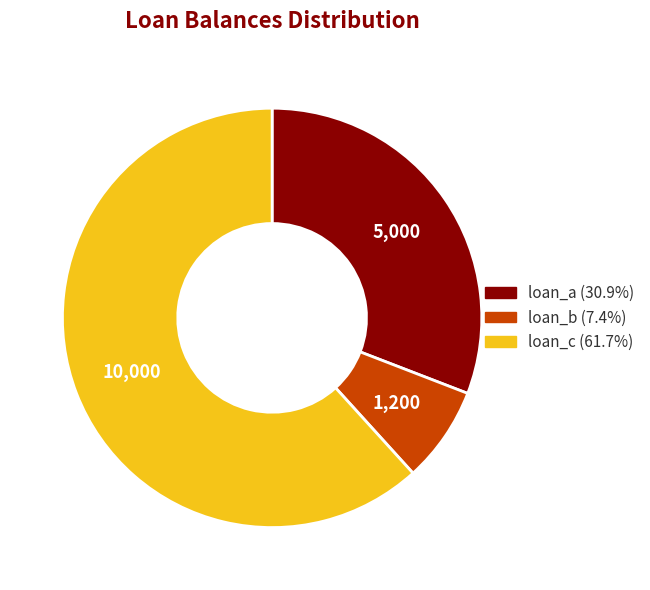

Is the sum of loan_b and loan_c greater than half?

Yes